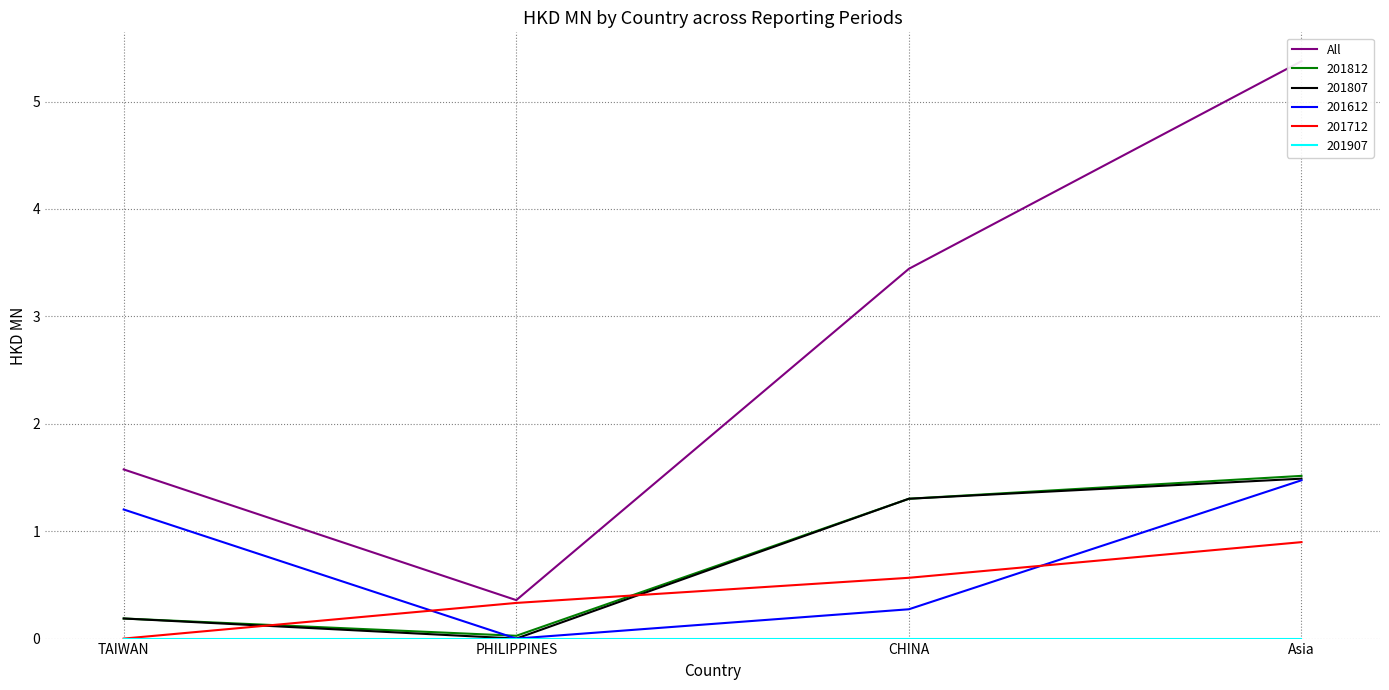

How many points are lower than both their immediate neighbors (excluding endpoints)?

1